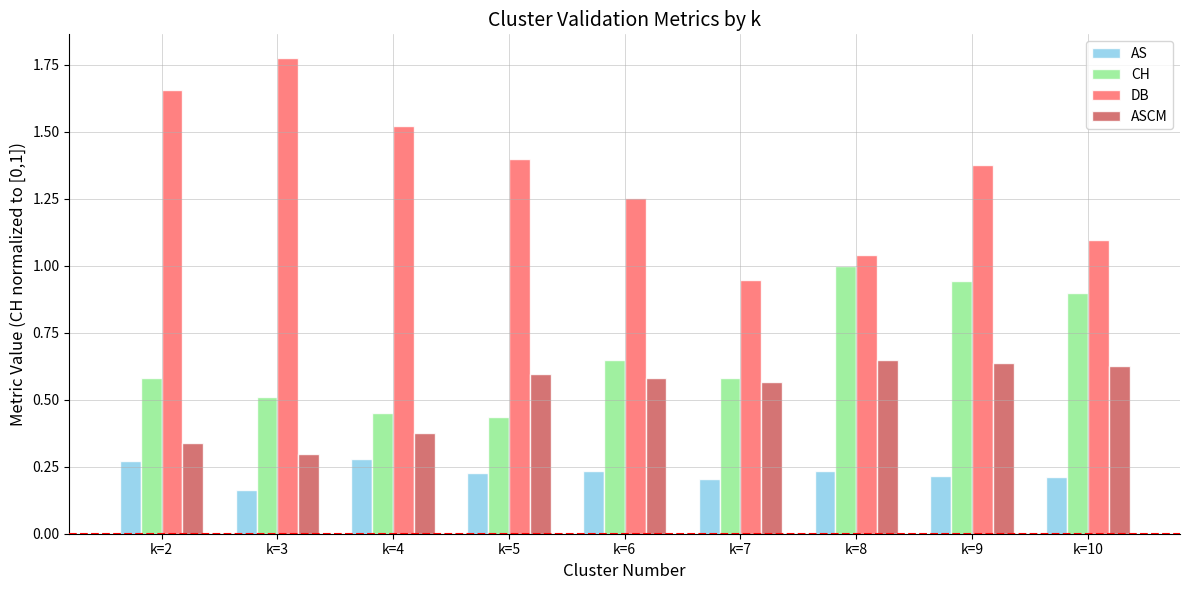

What is the difference between the maximum and minimum values in the AS series?

0.1